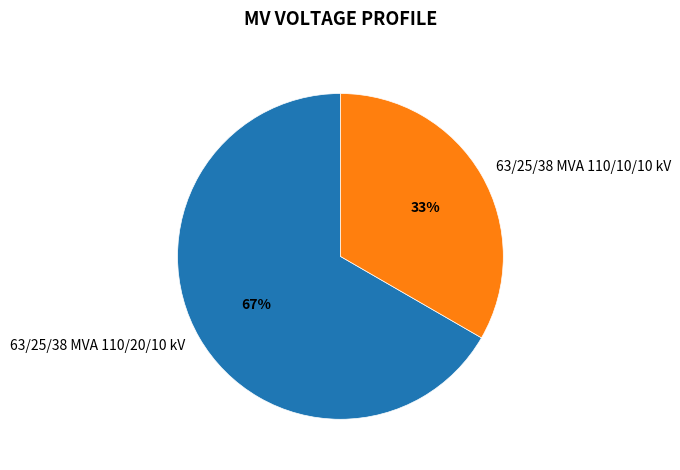

Approximately how many times larger is the value at 63/25/38 MVA 110/20/10 kV compared to 63/25/38 MVA 110/10/10 kV?

2.0